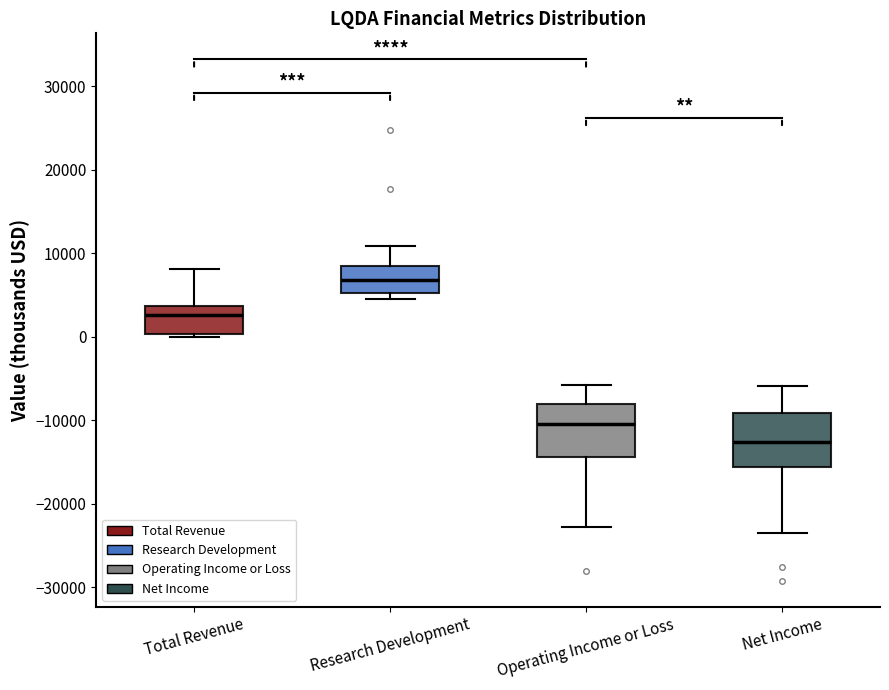

Reading left to right, transcribe this box plot: for each box, give where its median line is, the range the box spans, and where its two whiskers end, as read against the y-axis. The values are not printed on the chart, so give them approximately, as read against the axis.

Total Revenue: median 3000, box 0 to 4000, whiskers 0 to 8000
Research Development: median 7000, box 5000 to 8000, whiskers 5000 (just below the box's lower edge) to 11000
Operating Income or Loss: median -10000, box -14000 to -8000, whiskers -23000 to -6000
Net Income: median -13000, box -16000 to -9000, whiskers -23000 to -6000